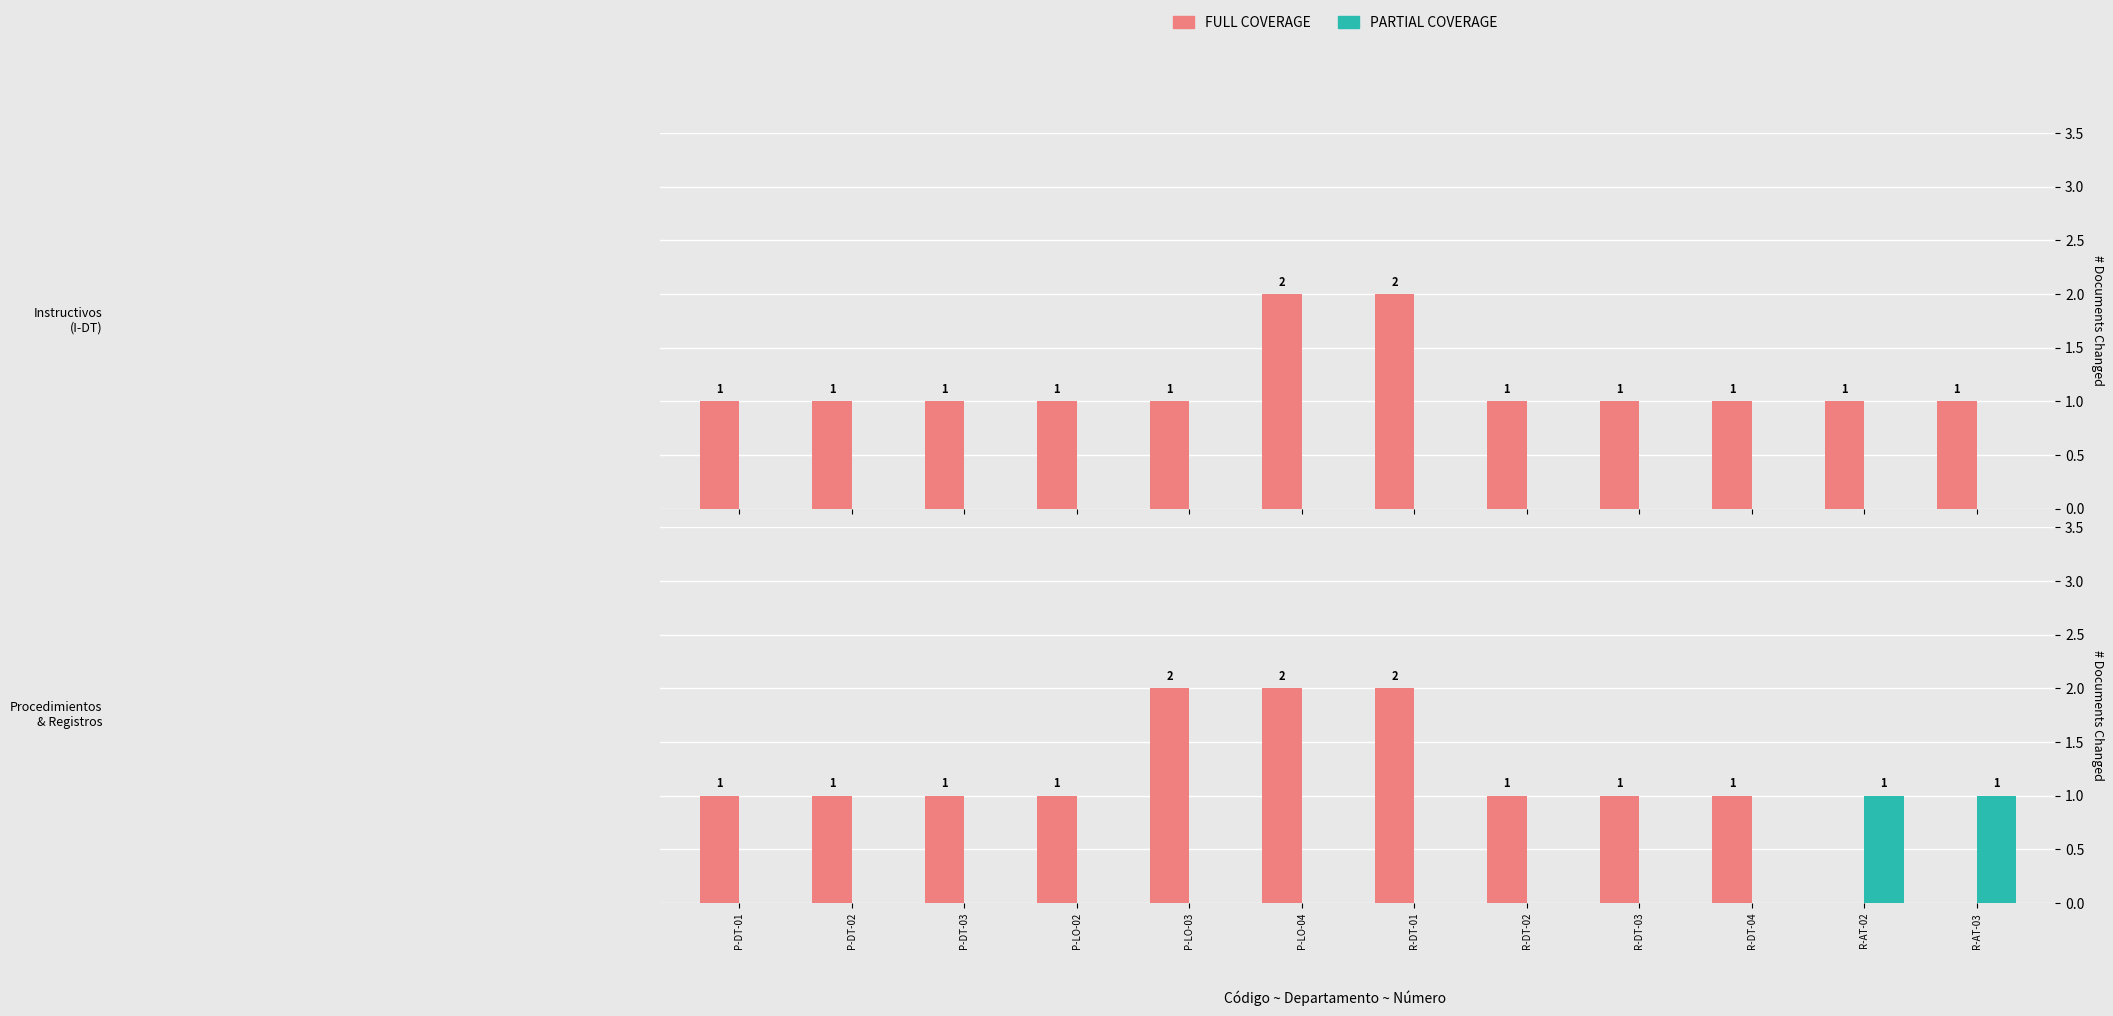

How many bars are there in each group?

2